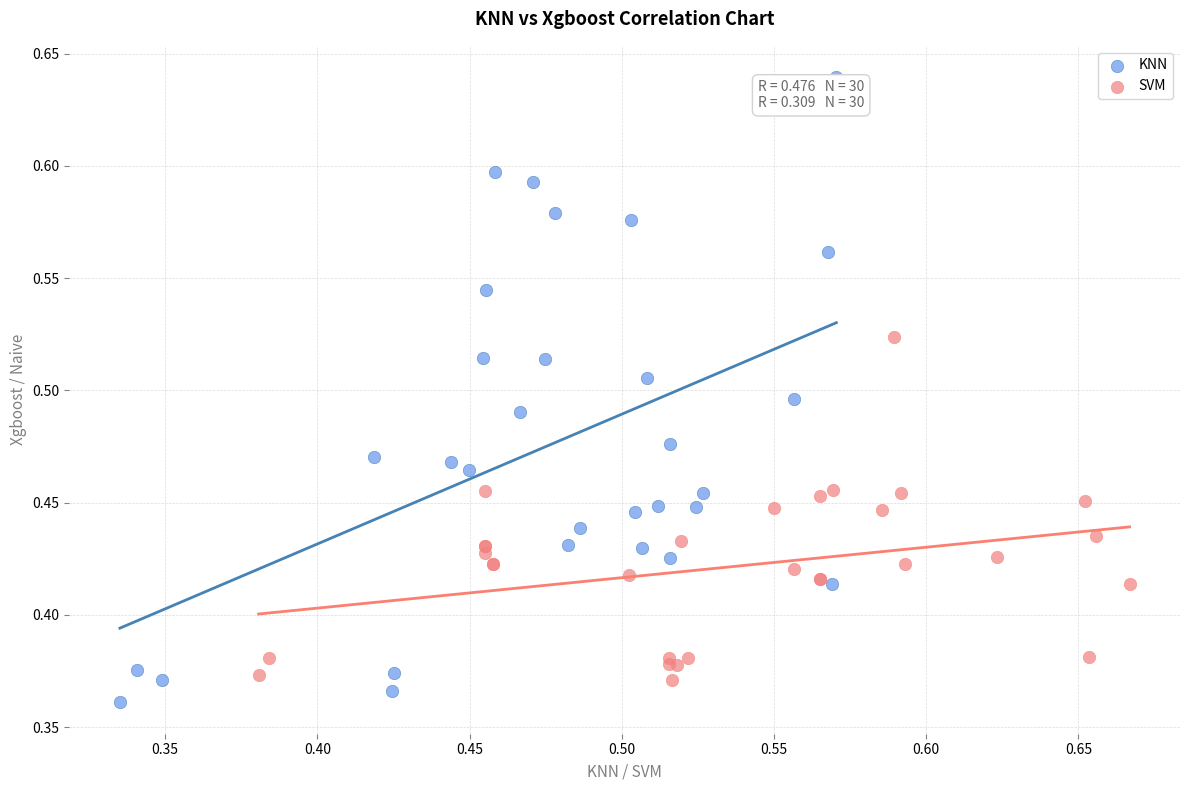

Which series reaches the maximum Y coordinate?

KNN